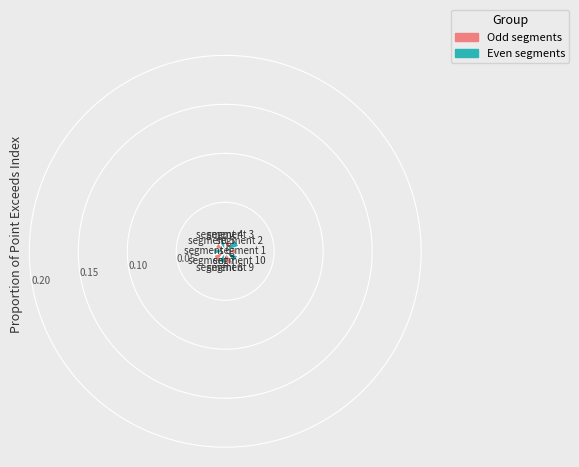

To the nearest percent, what is the difference between the largest and smallest slice percentages?

4%